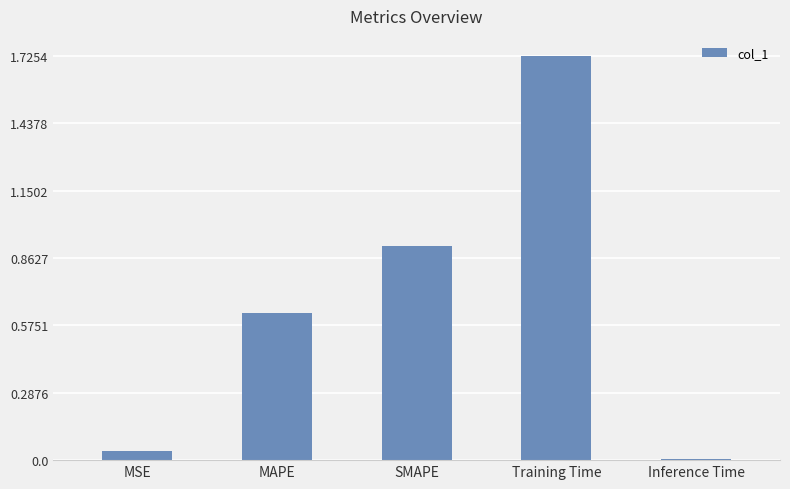

Which label corresponds to the smallest value in the chart?

Inference Time